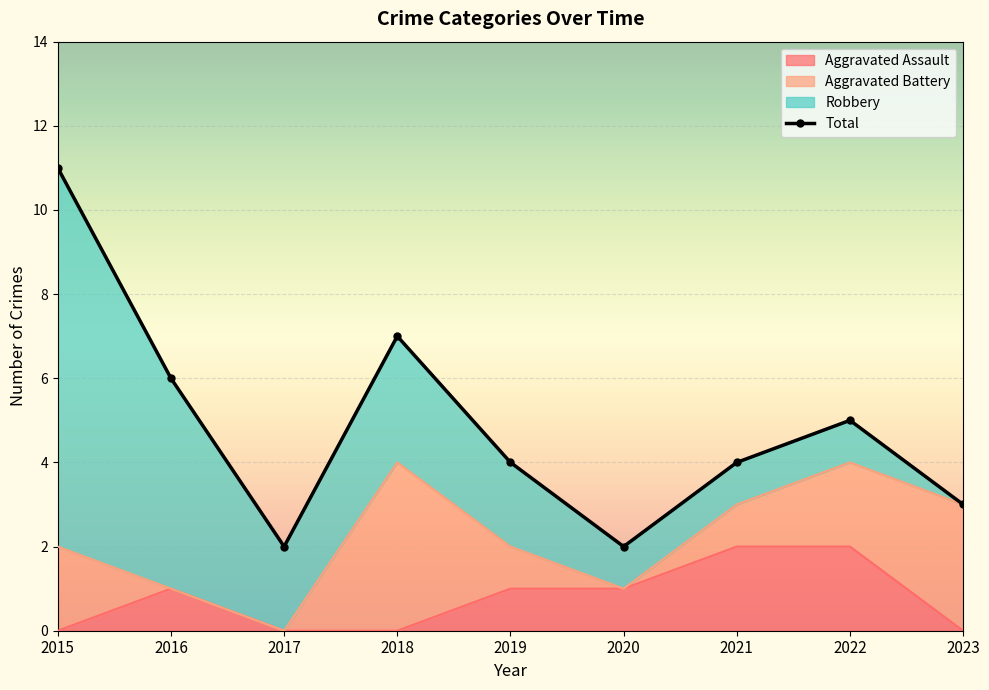

True or false: Aggravated Assault has a value of 3 at 2022.

False